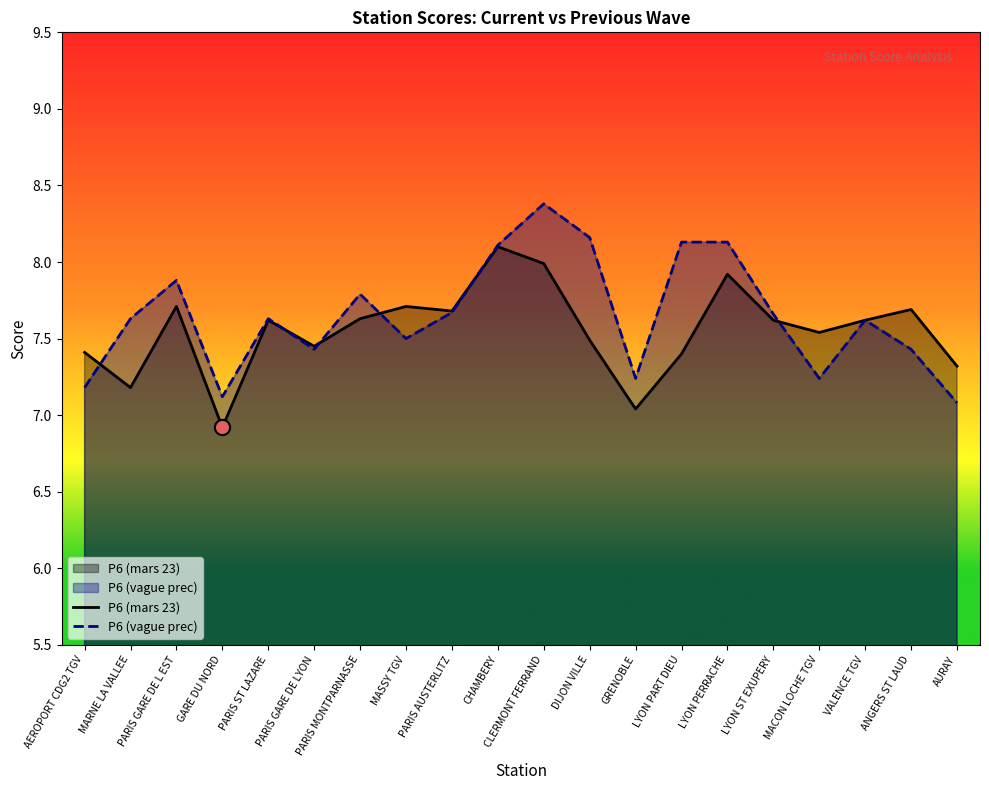

Which series has the largest total across all categories?

P6 (vague prec)